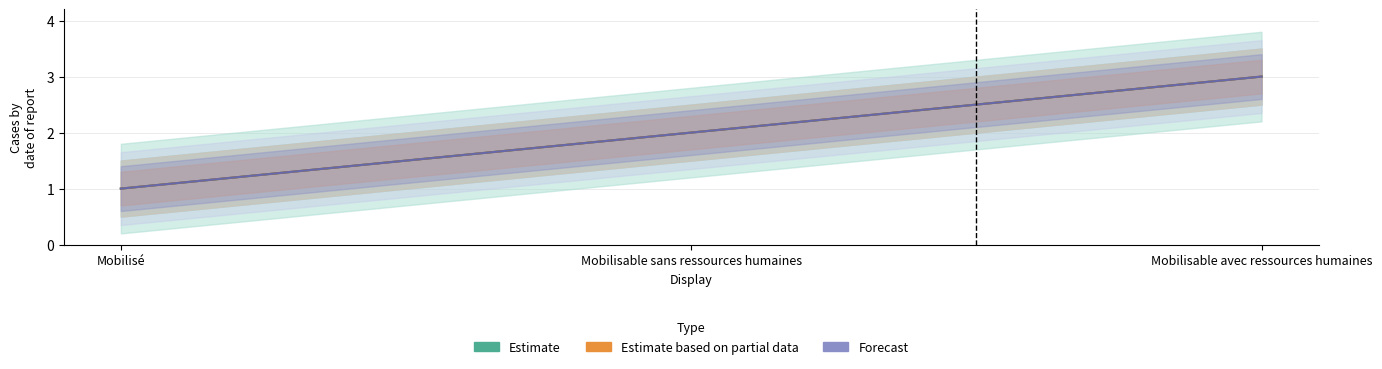

Rank the categories by Estimate value from highest to lowest.

Mobilisable avec ressources humaines, Mobilisable sans ressources humaines, Mobilisé